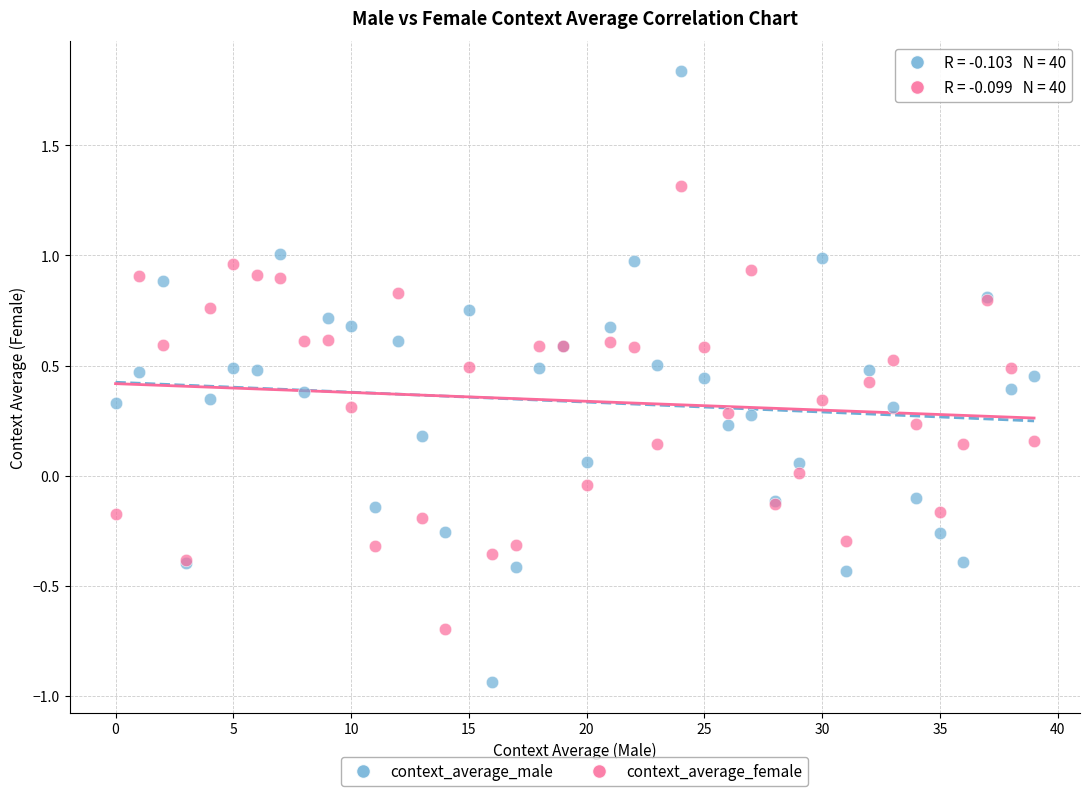

Which series has the largest Y range (max minus min)?

context_average_male